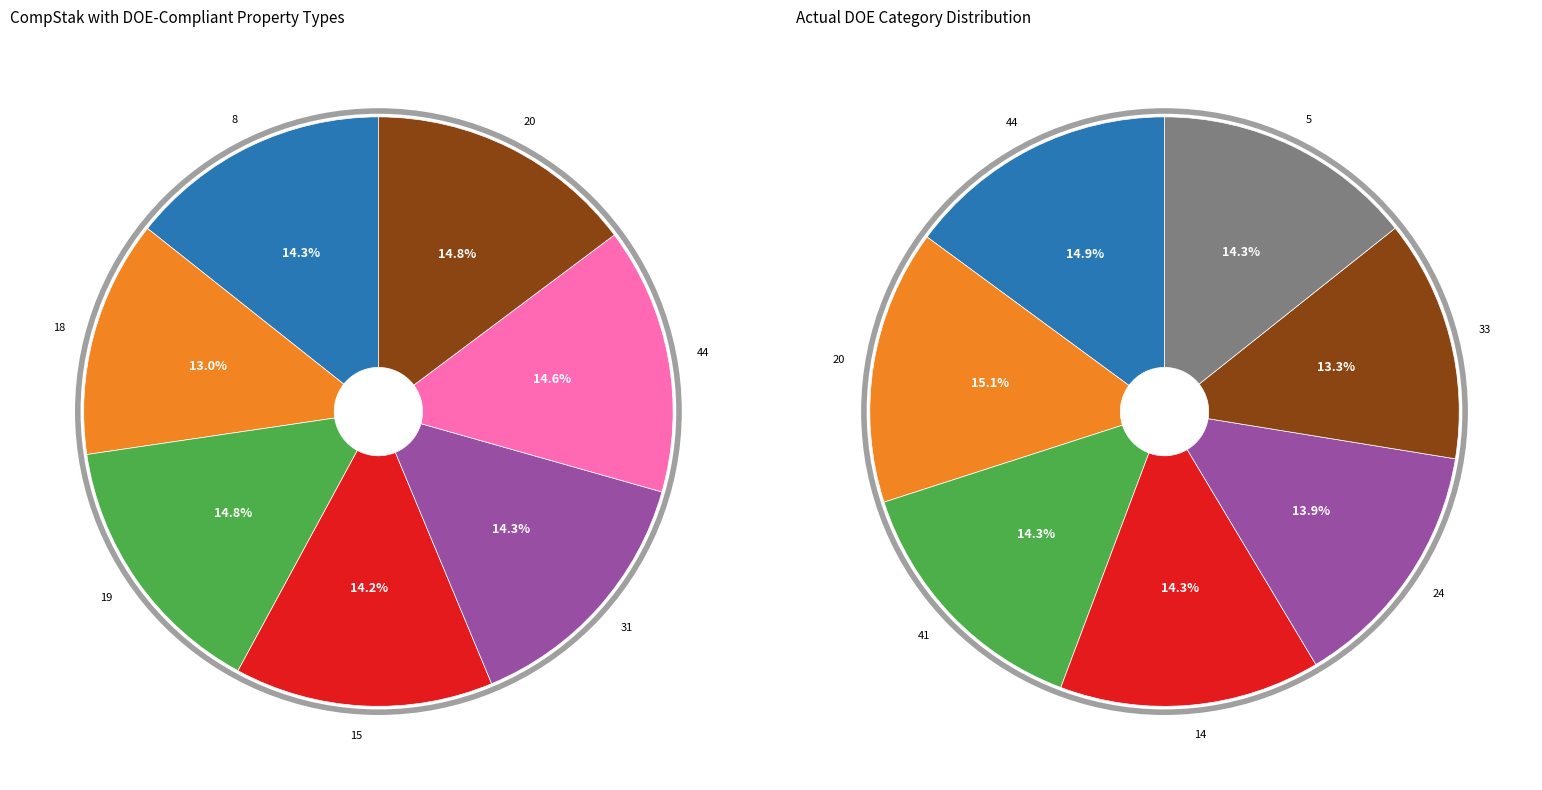

Approximately how many times larger is the value at 41 compared to 33?

1.1